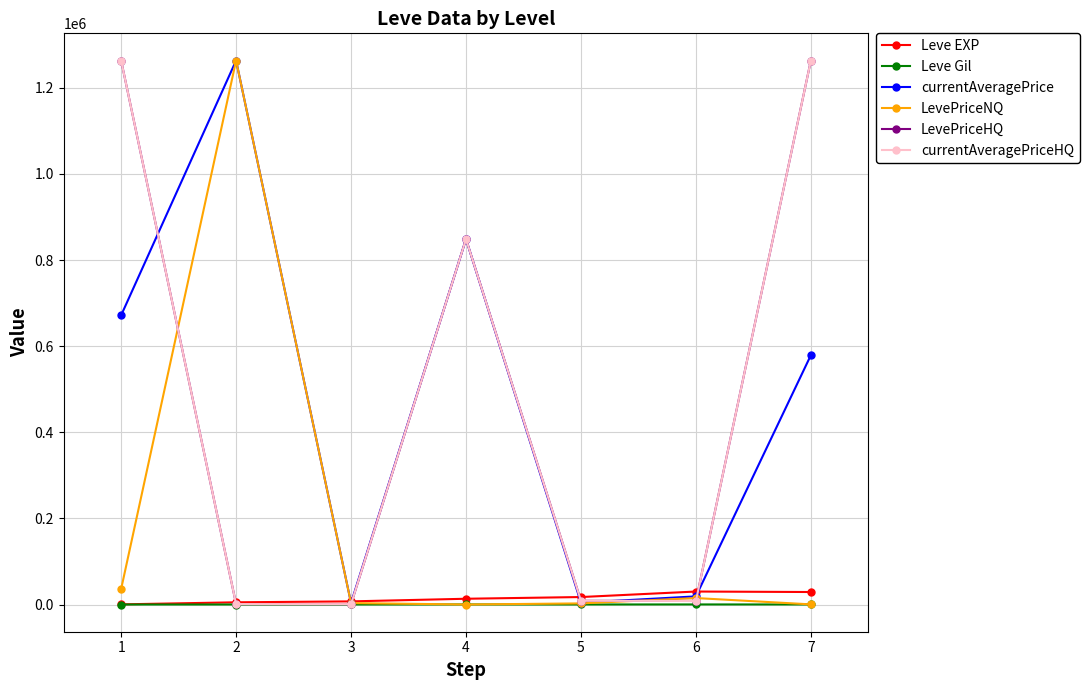

Is this an area chart (filled region under the line)?

No